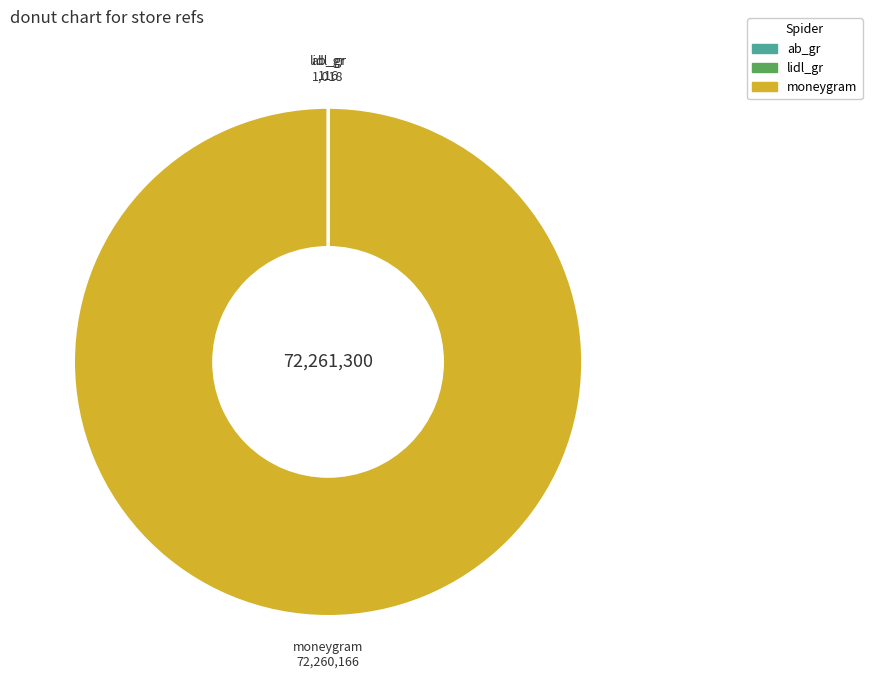

What is the majority slice?

moneygram